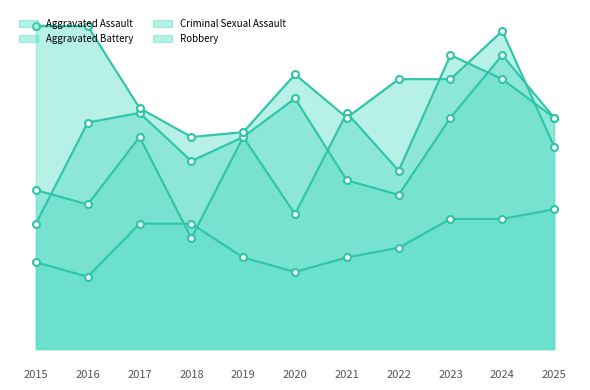

What is the average value of the Robbery series?

54